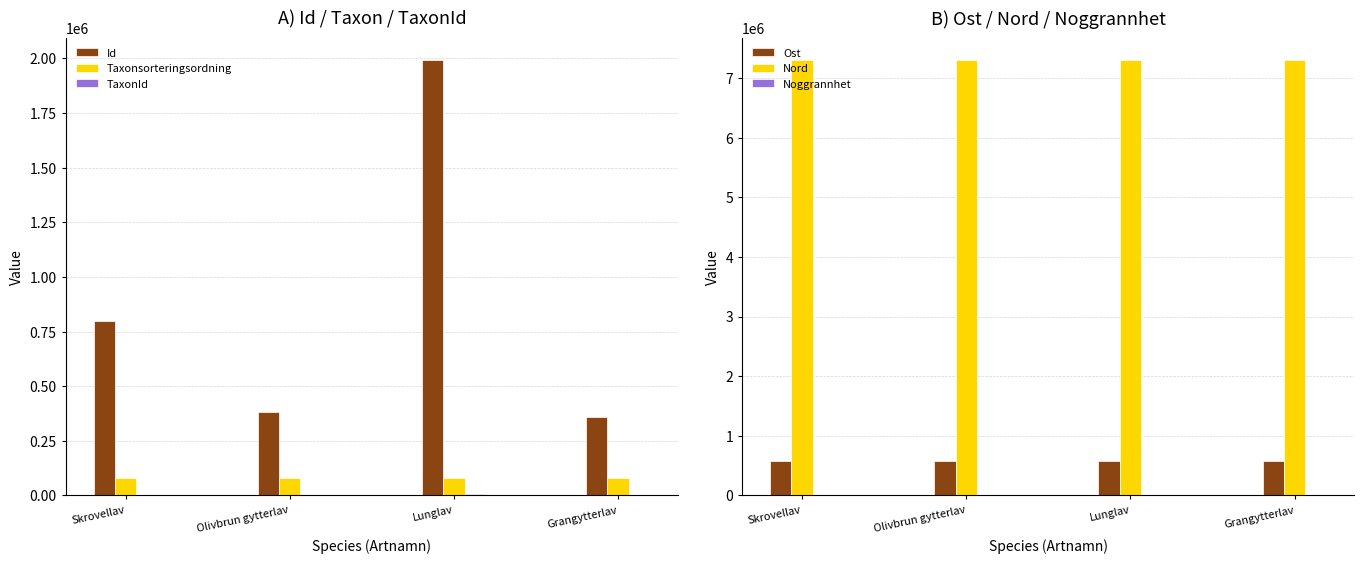

What is the average value of the Taxonsorteringsordning series?

78540